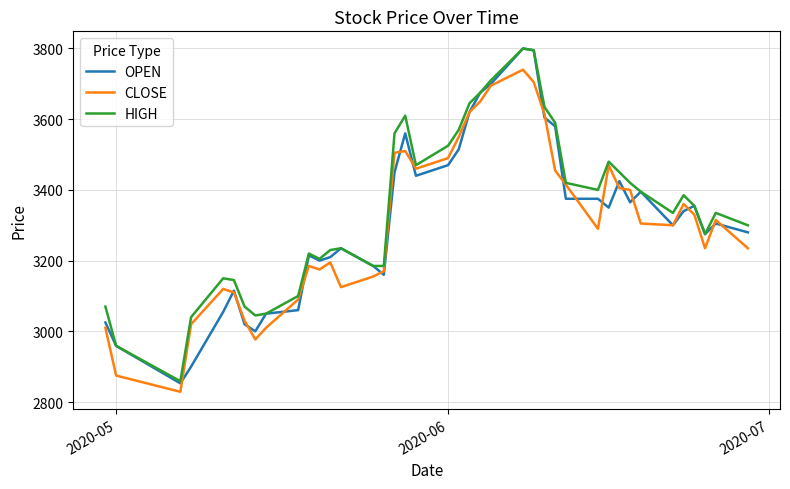

What is the minimum value for HIGH?

2859